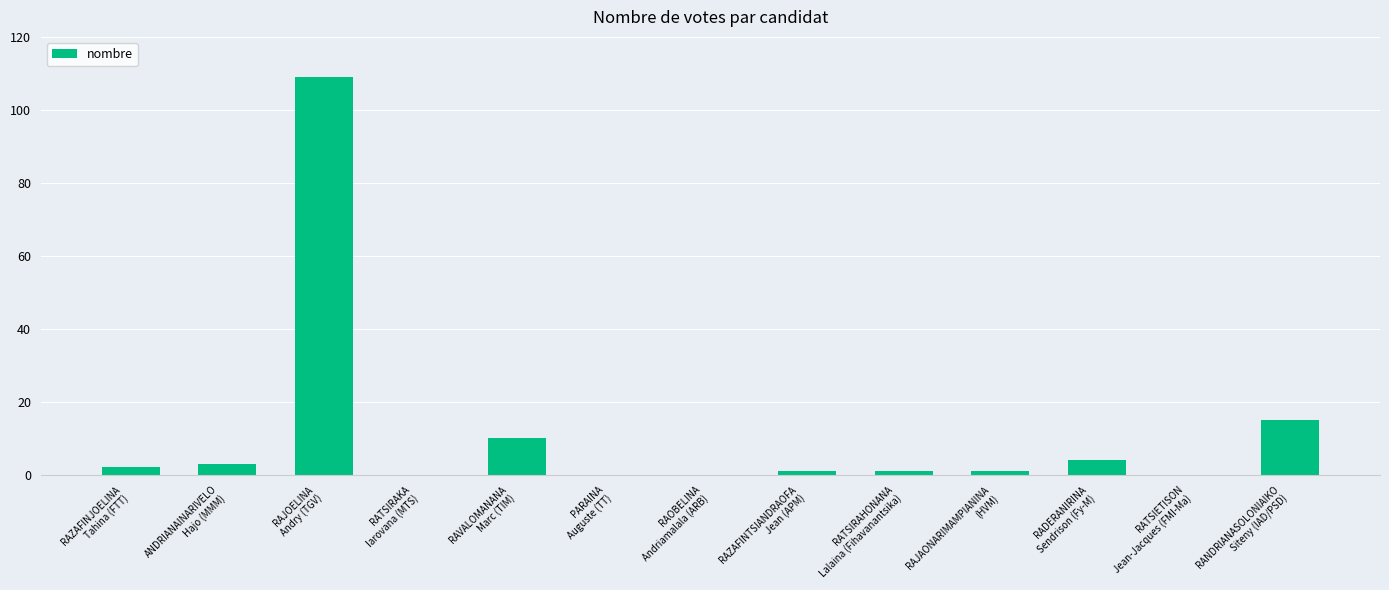

Is it true that the value at RAZAFINJOELINA
Tahina (FTT) is 2?

True